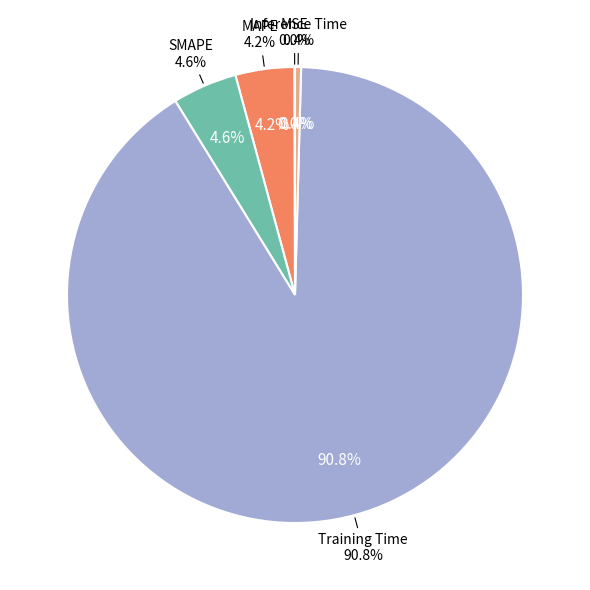

How many slices are in this pie chart?

5